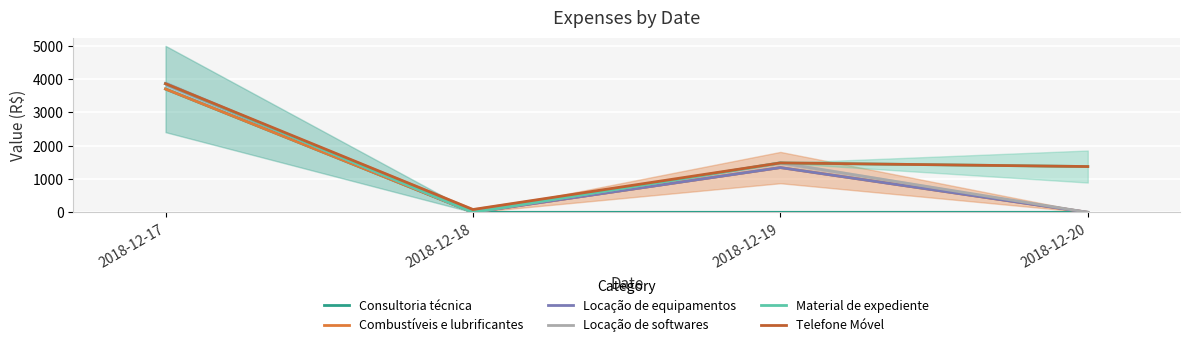

True or false: Locação de equipamentos has more than 2 interior local peaks.

False